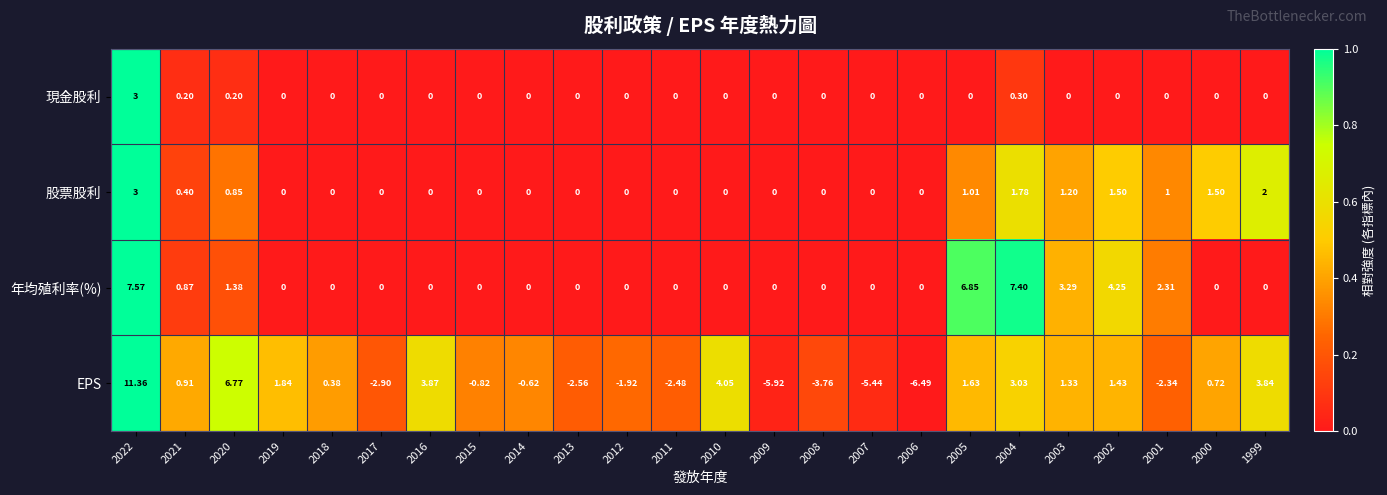

Which series changed the most between 2015 and 1999?

EPS